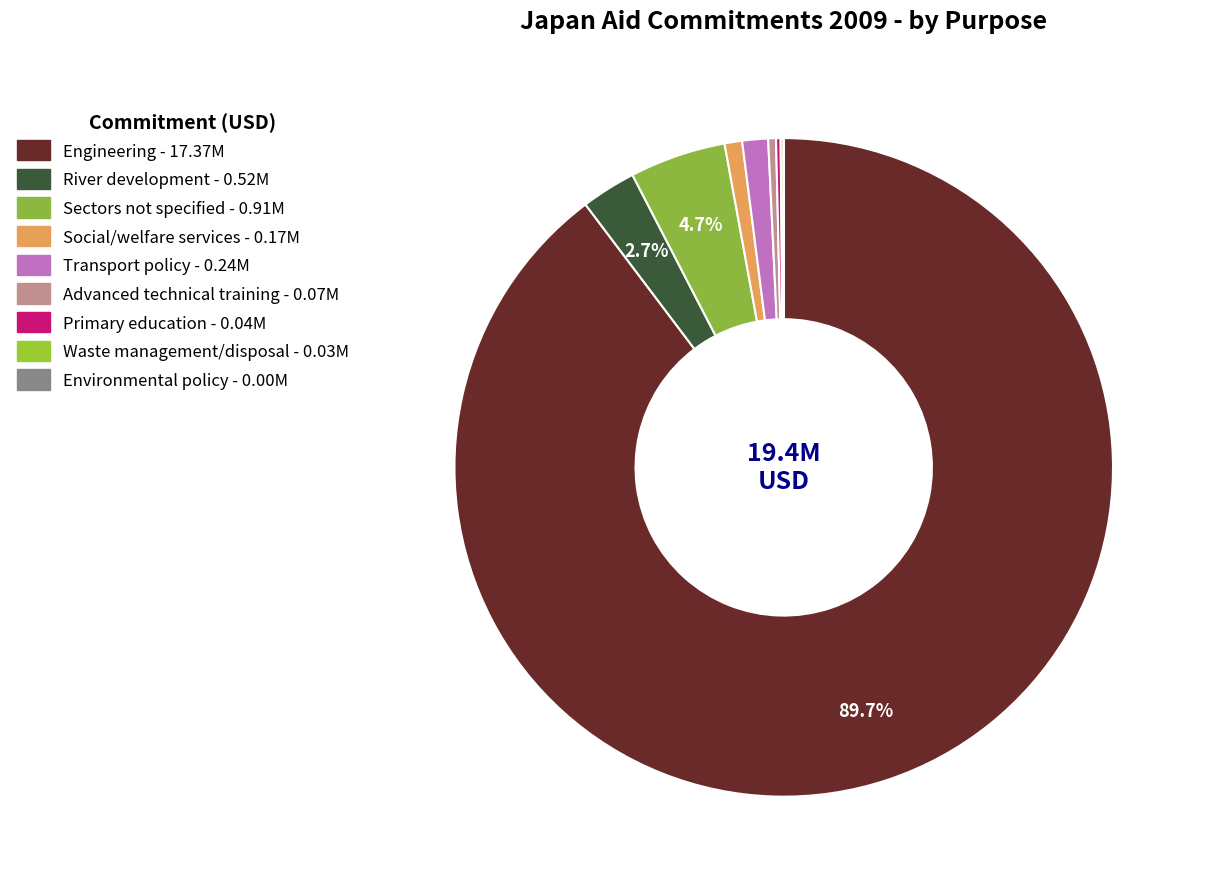

Which slice is the largest?

Engineering